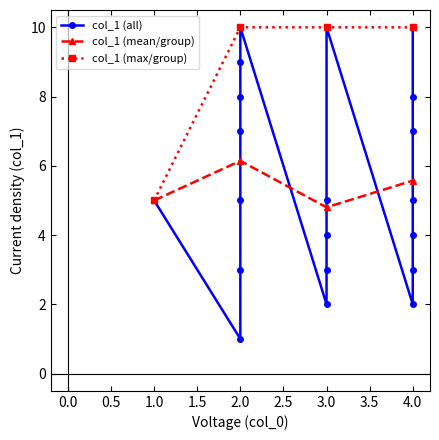

What is the smallest value displayed?

1